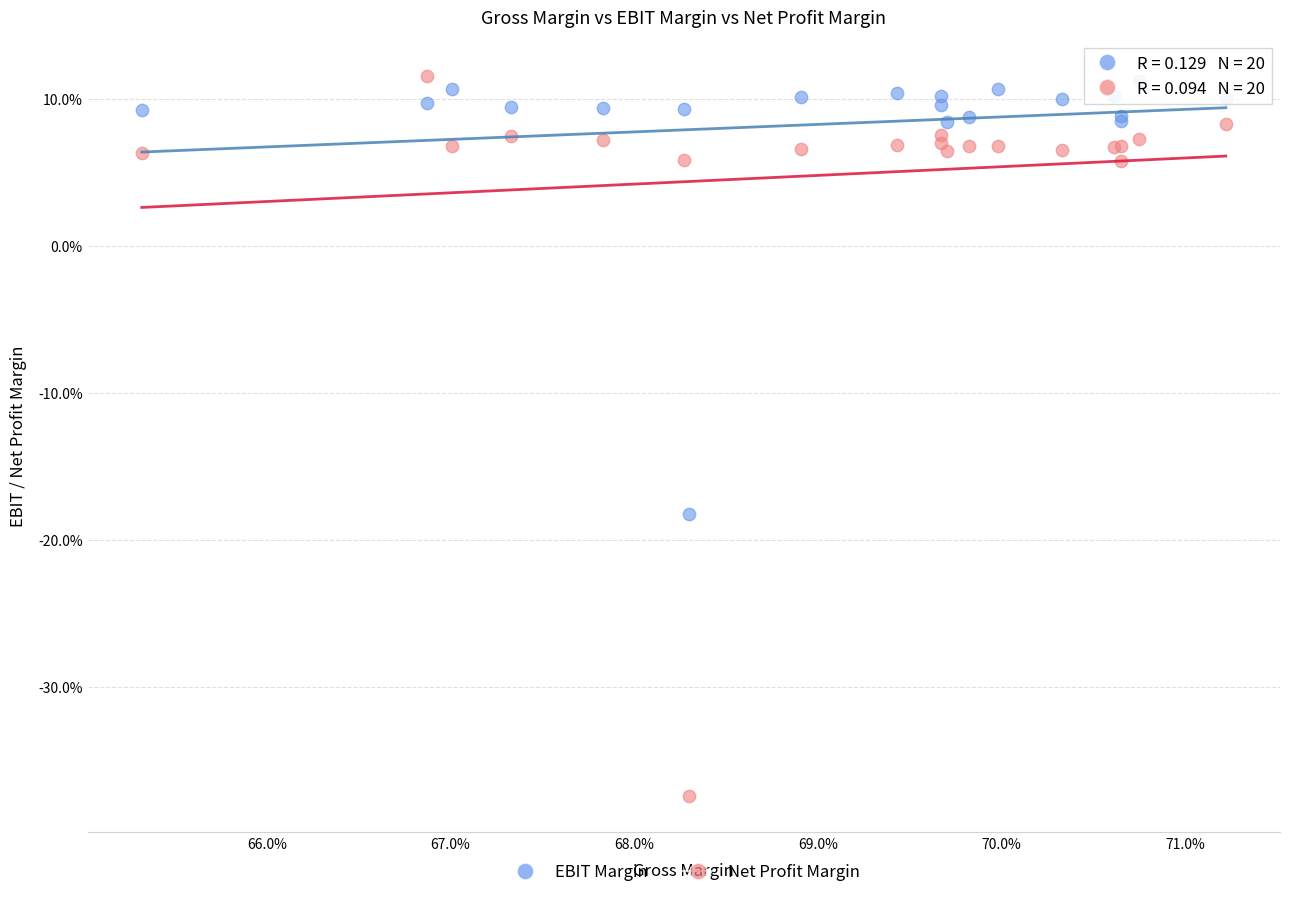

What are all the series names shown in the legend?

EBIT Margin, Net Profit Margin